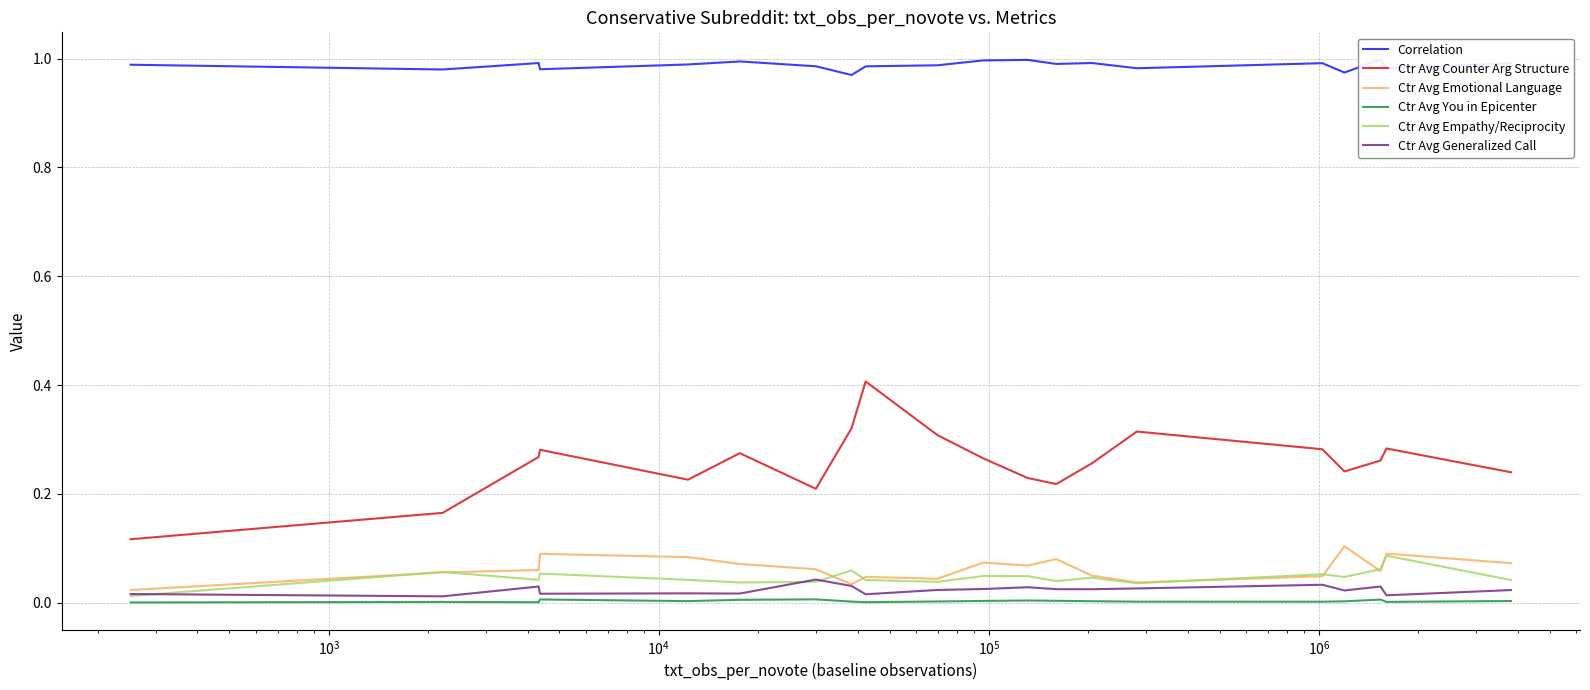

Which series has the largest range (max minus min)?

Ctr Avg Counter Arg Structure